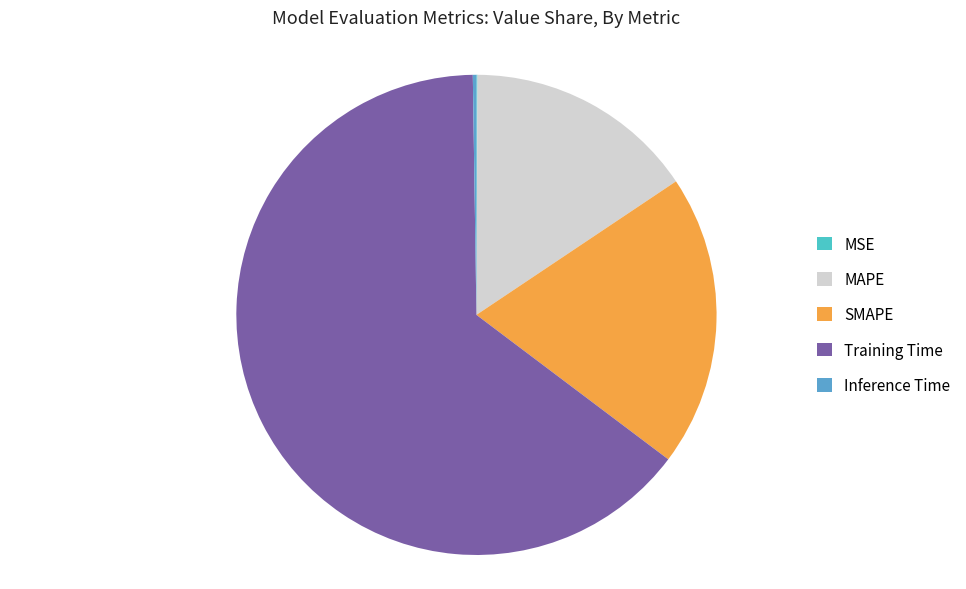

Does any single category account for the majority?

Yes